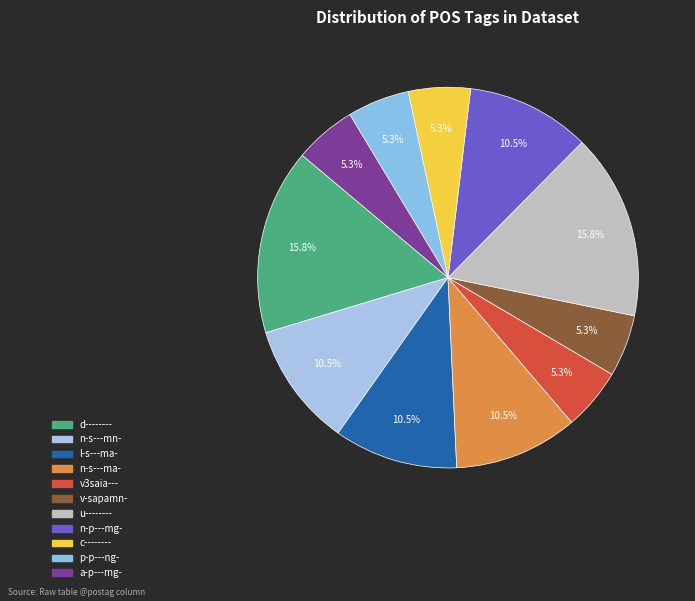

What is the largest slice in the pie chart?

d--------